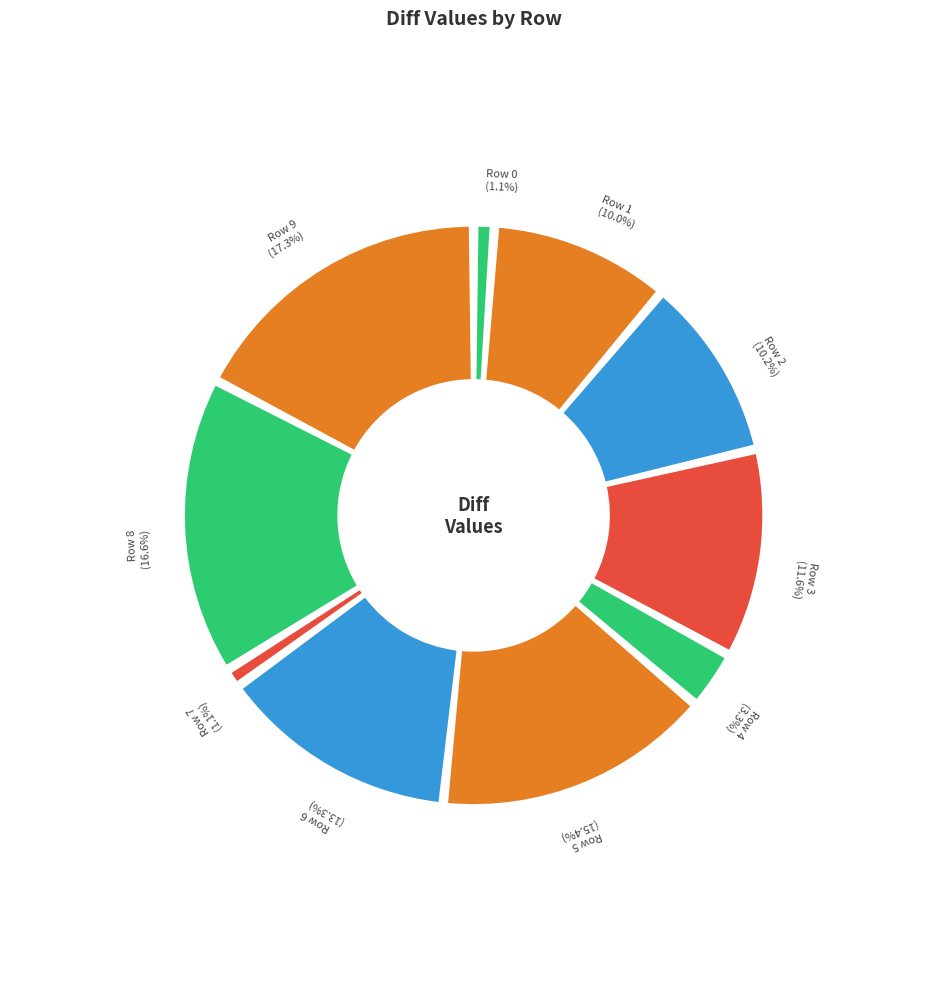

Is it true that Row 0 is 1% of the pie?

True